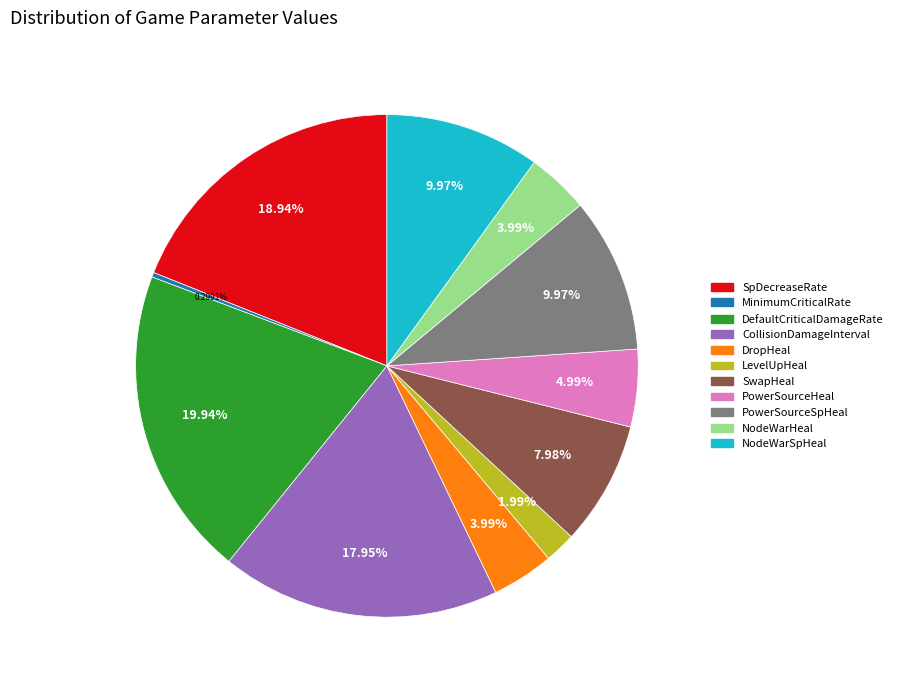

To the nearest percent, what portion does CollisionDamageInterval represent?

18%